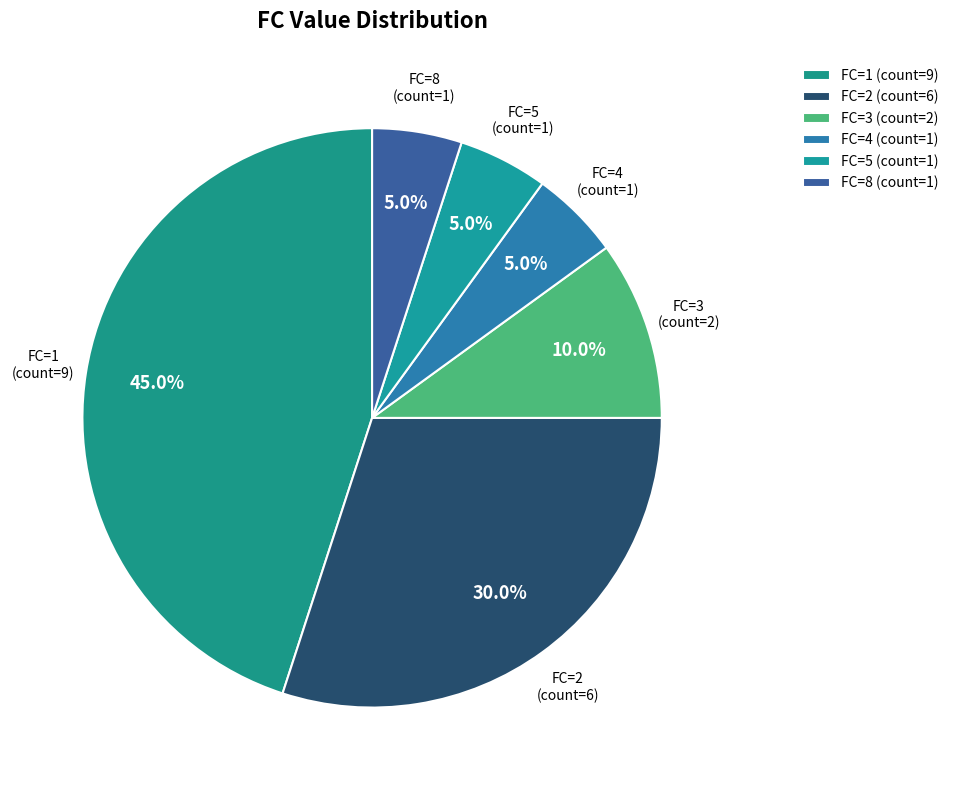

The FC=2 slice represents 30% of the pie. True or false?

True